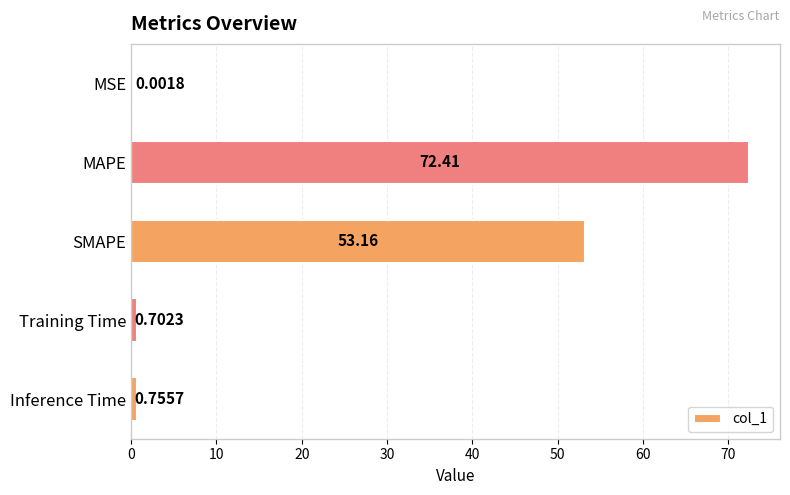

Which has a higher value, Training Time or MAPE?

MAPE